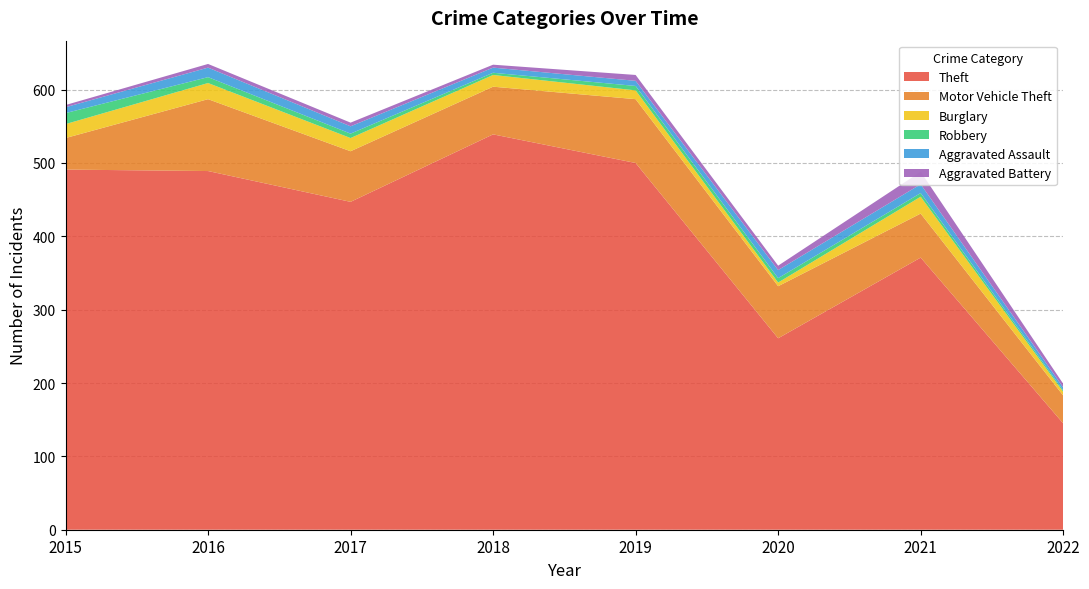

Reading left to right, extract all data points from this chart.

Theft: 2015=491	2016=489	2017=447	2018=539	2019=500	2020=261	2021=371	2022=145
Motor Vehicle Theft: 2015=43	2016=98	2017=69	2018=65	2019=87	2020=71	2021=60	2022=38
Burglary: 2015=19	2016=22	2017=18	2018=16	2019=12	2020=5	2021=23	2022=5
Robbery: 2015=15	2016=8	2017=6	2018=3	2019=6	2020=6	2021=5	2022=2
Aggravated Assault: 2015=8	2016=13	2017=10	2018=7	2019=7	2020=11	2021=12	2022=4
Aggravated Battery: 2015=3	2016=5	2017=5	2018=4	2019=8	2020=6	2021=17	2022=5